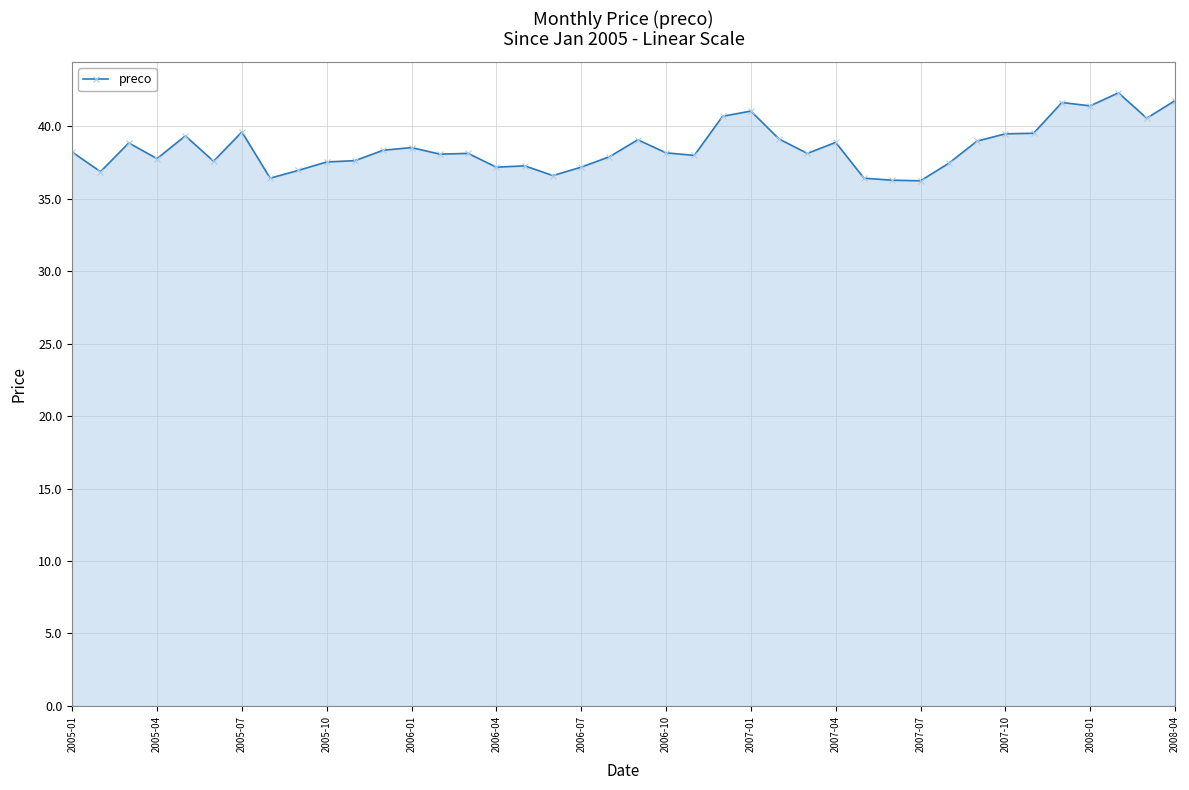

What is the average value?

38.5